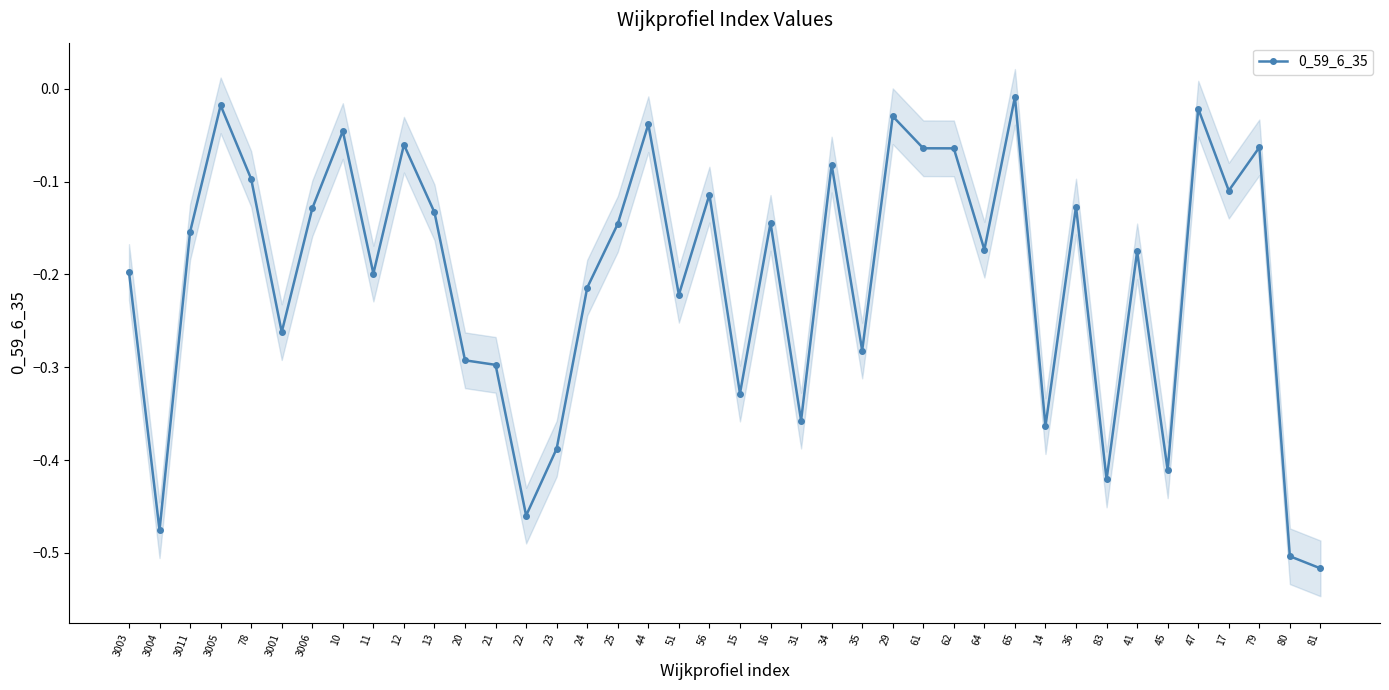

What position from the left is 11?

9